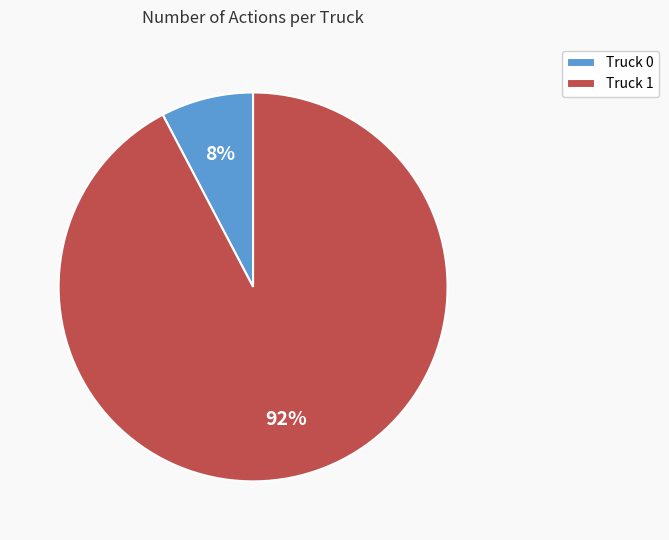

Is Truck 1 the majority of the pie?

Yes